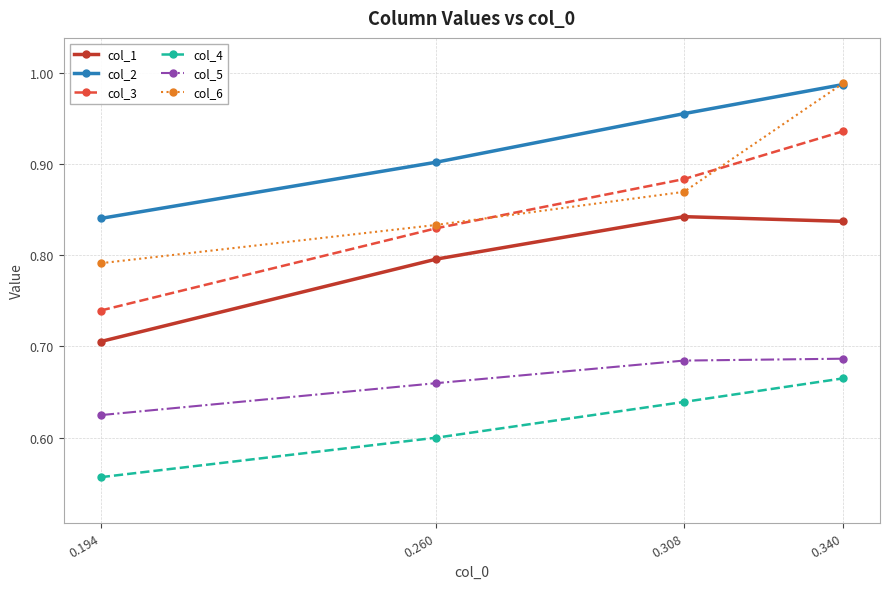

What is the difference between the maximum and second lowest values in the col_3 series?

0.1